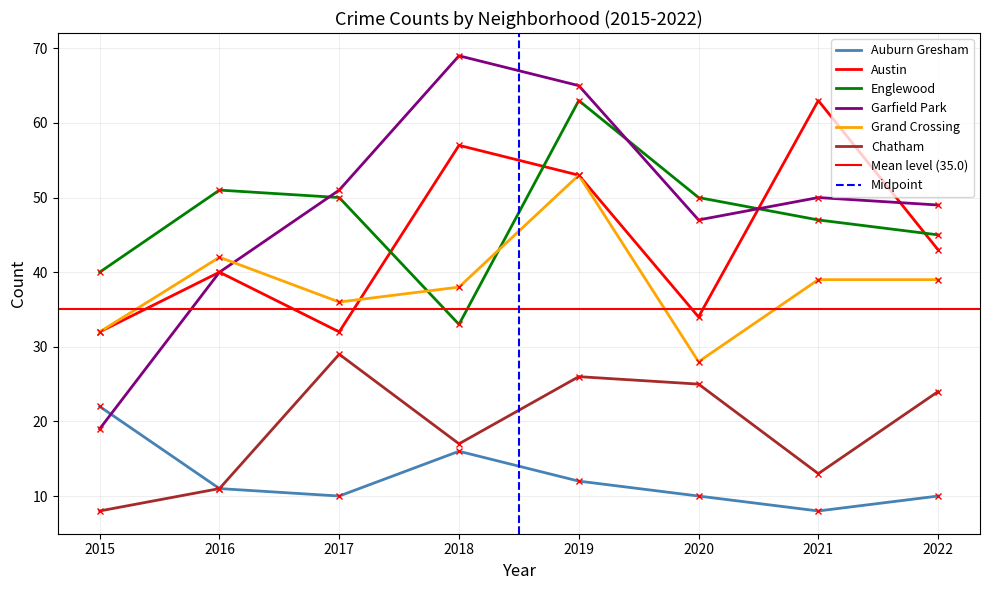

At which label is Grand Crossing closest to 40?

2021